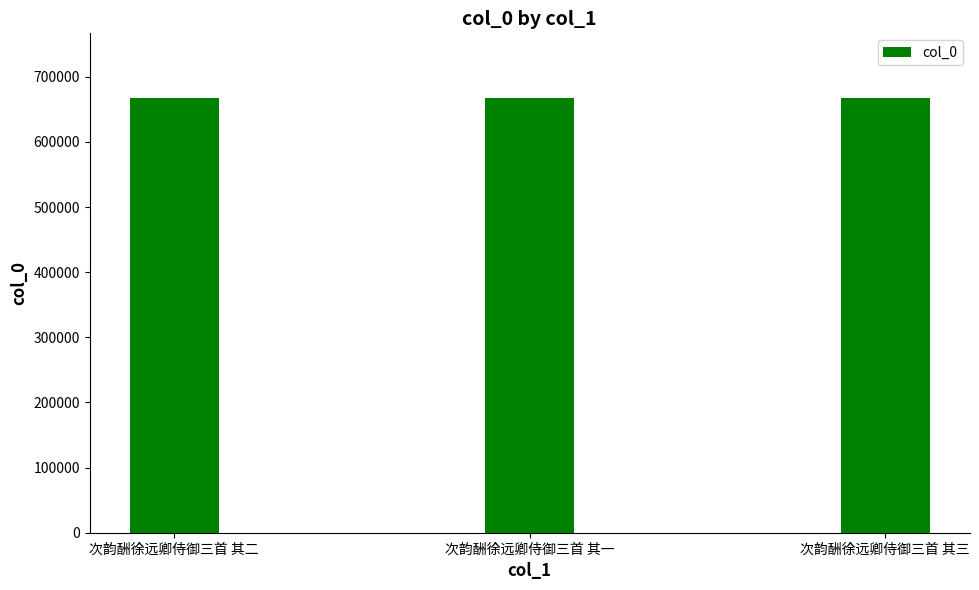

What is the ratio of the value at 次韵酬徐远卿侍御三首 其二 to the value at 次韵酬徐远卿侍御三首 其三?

1.0